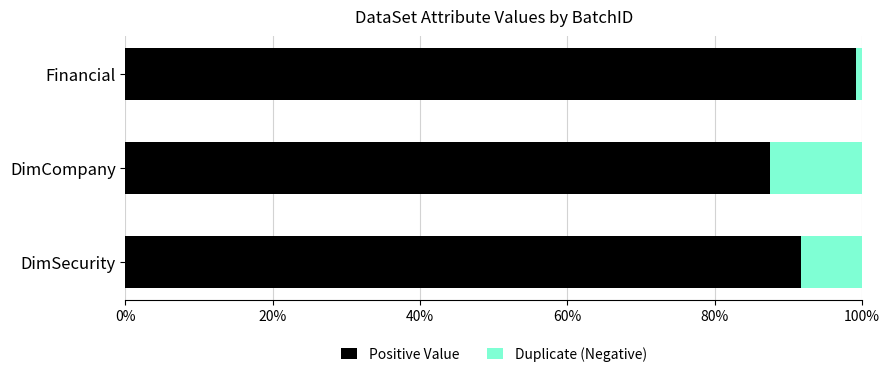

Rank the series by their maximum value, from lowest to highest.

Duplicate (Negative), Positive Value